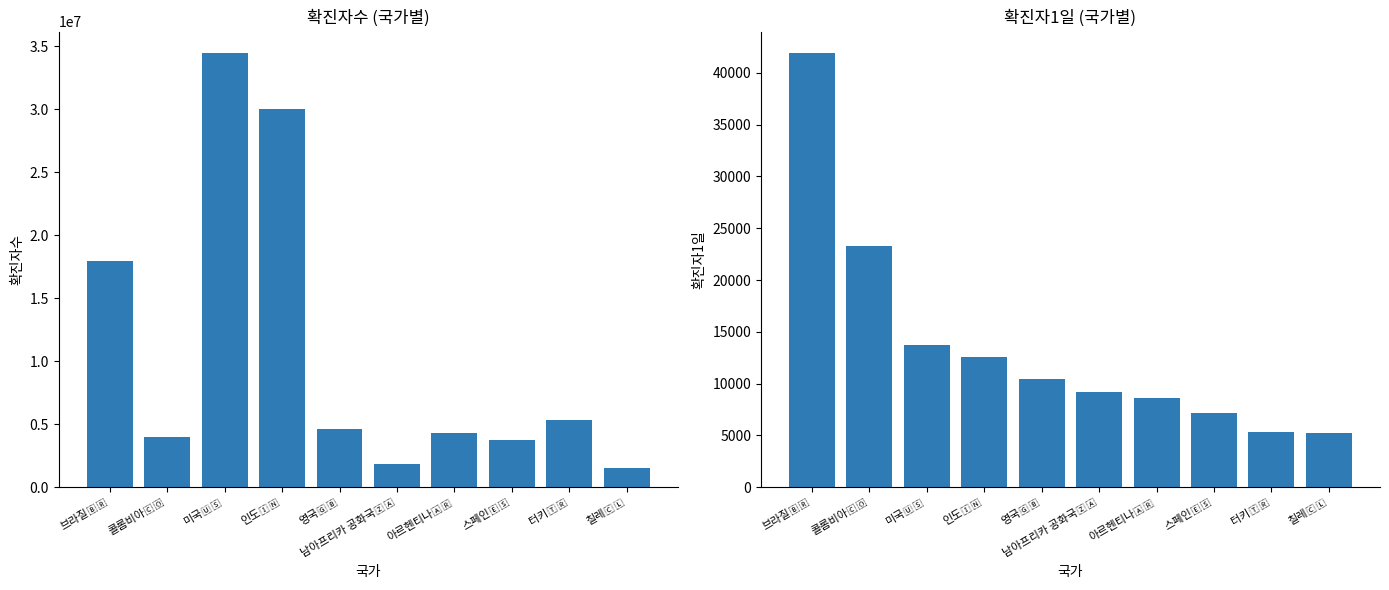

True or false: 확진자1일 has a value of 15180 at 영국🇬🇧.

False